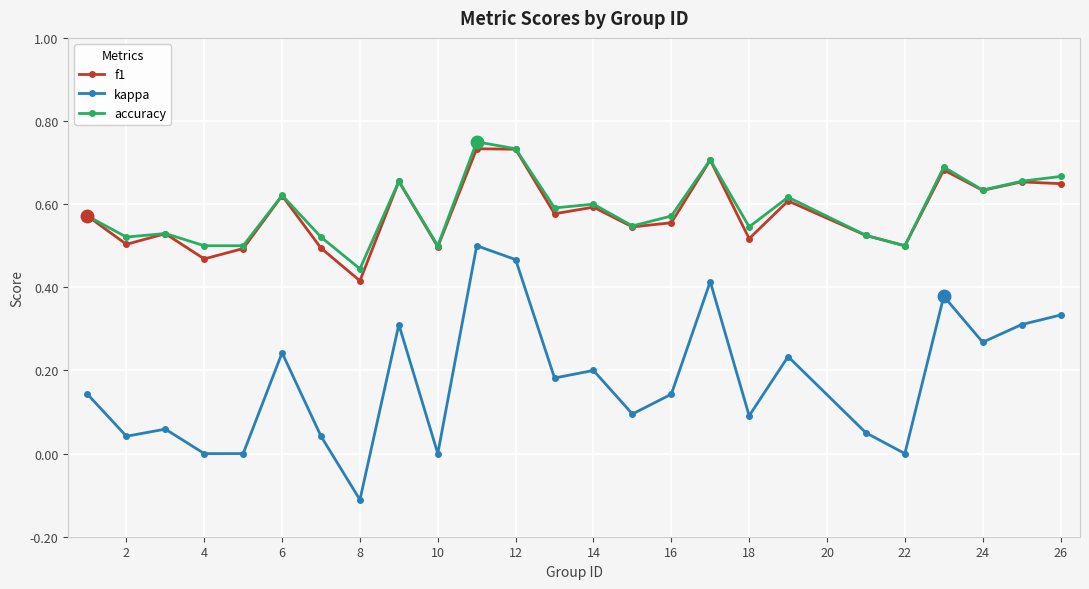

True or false: kappa and accuracy cross at least once.

False